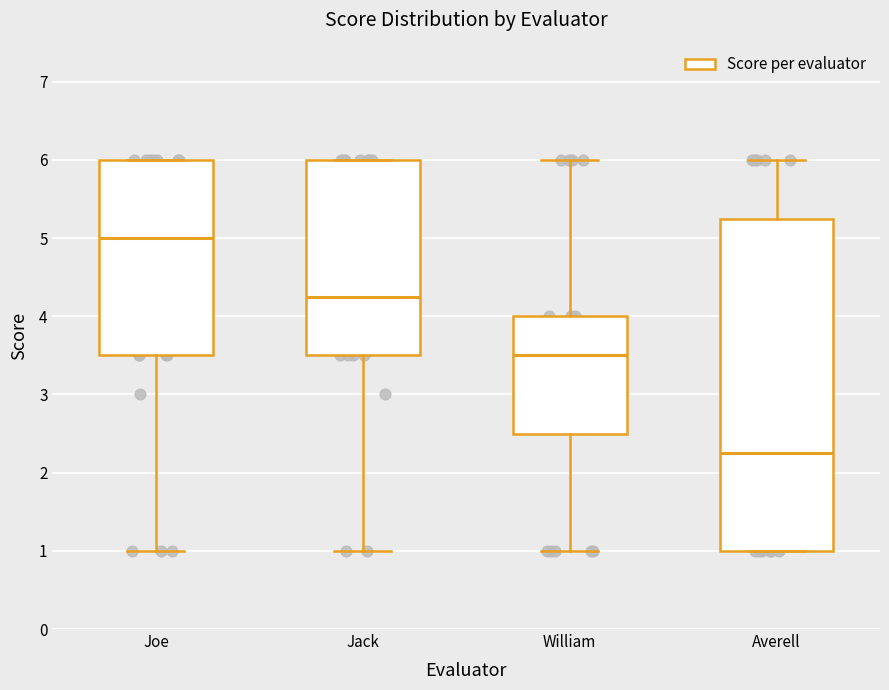

Reading left to right, transcribe this box plot: for each box, give where its median line is, the range the box spans, and where its two whiskers end, as read against the y-axis. The values are not printed on the chart, so give them approximately, as read against the axis.

Joe: median 5.0, box 3.5 to 6.0, whiskers 1.0 to 6.0
Jack: median 4.3, box 3.5 to 6.0, whiskers 1.0 to 6.0
William: median 3.5, box 2.5 to 4.0, whiskers 1.0 to 6.0
Averell: median 2.3, box 1.0 to 5.3, whiskers 1.0 to 6.0